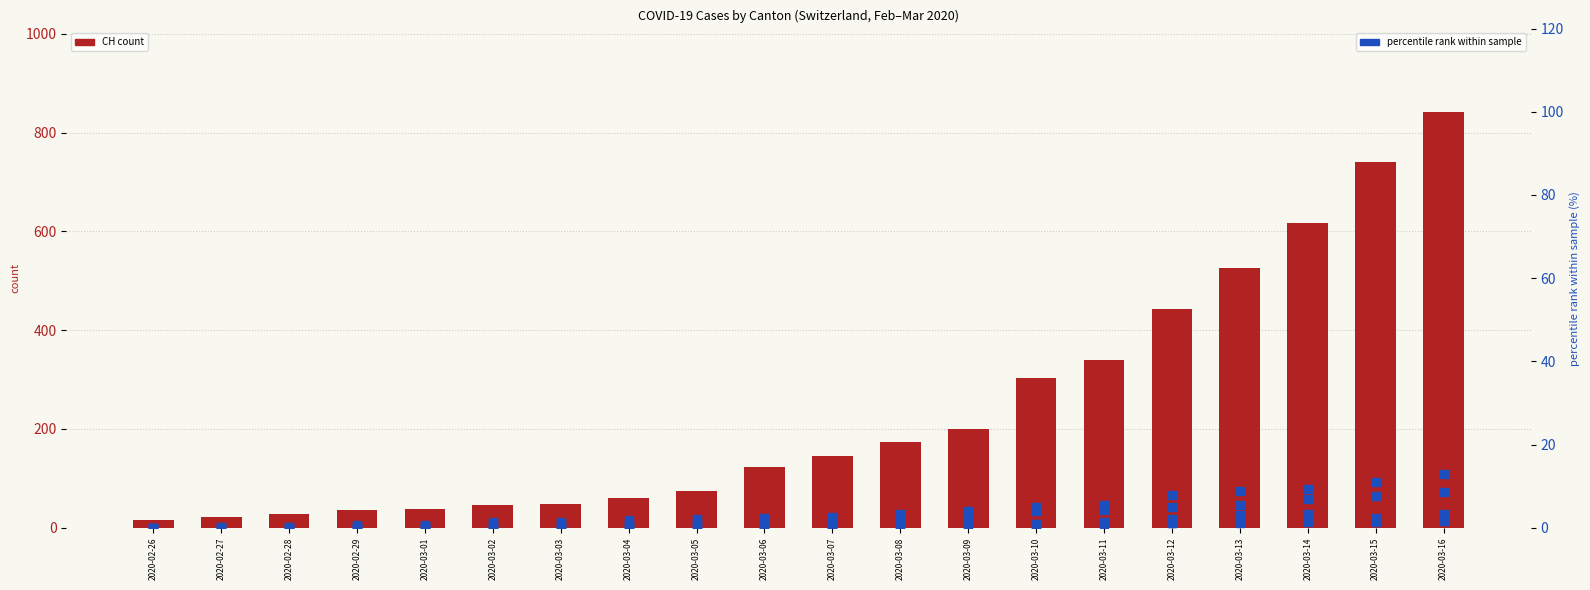

Which series contains the lowest Y value?

GR (pct rank)